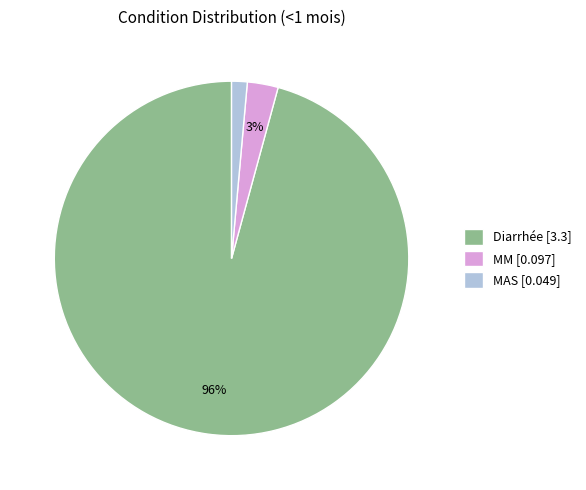

To the nearest percent, what is the average slice percentage?

33%